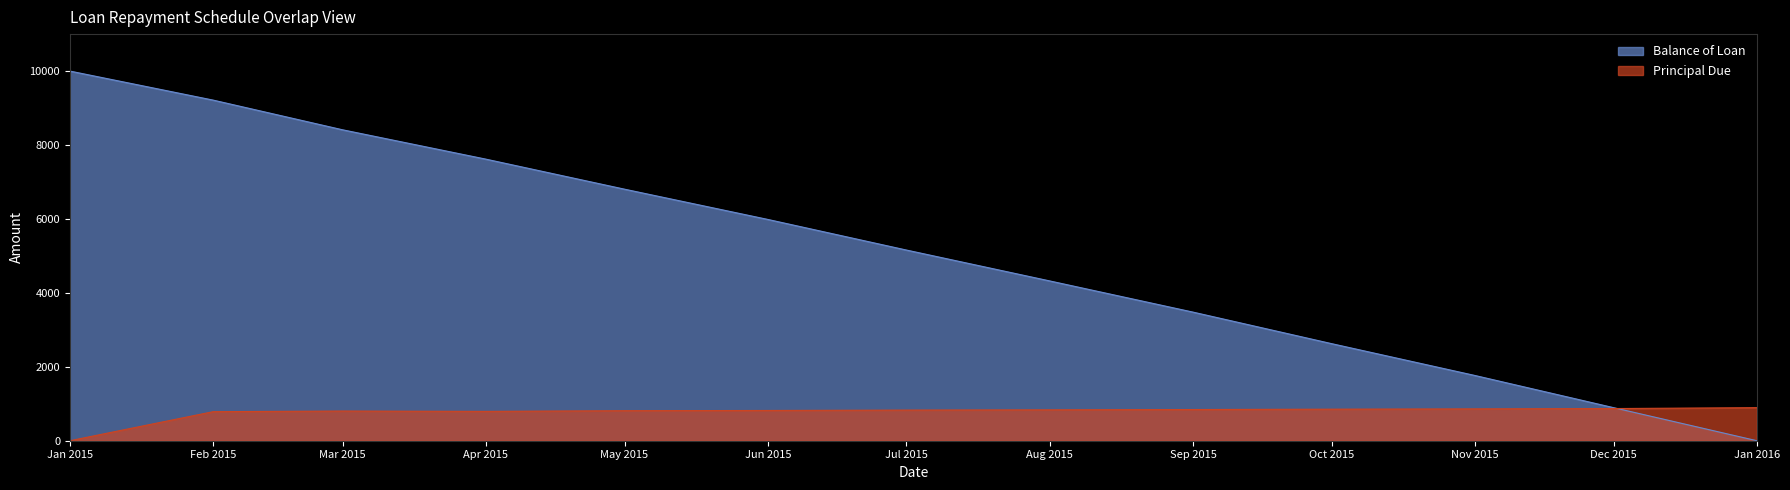

What is the difference between the second highest and second lowest values in the Principal Due series?

84.5